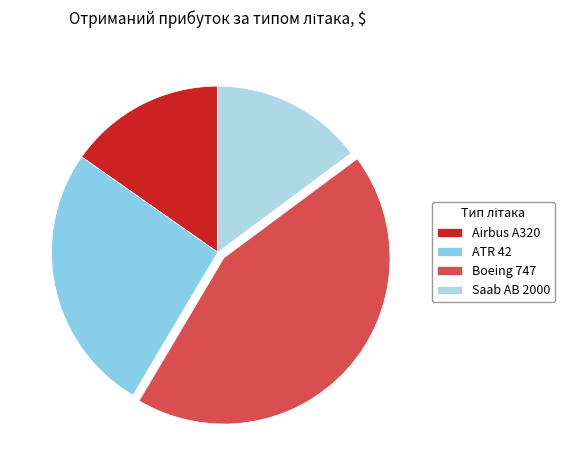

Count the number of slices in the pie.

4